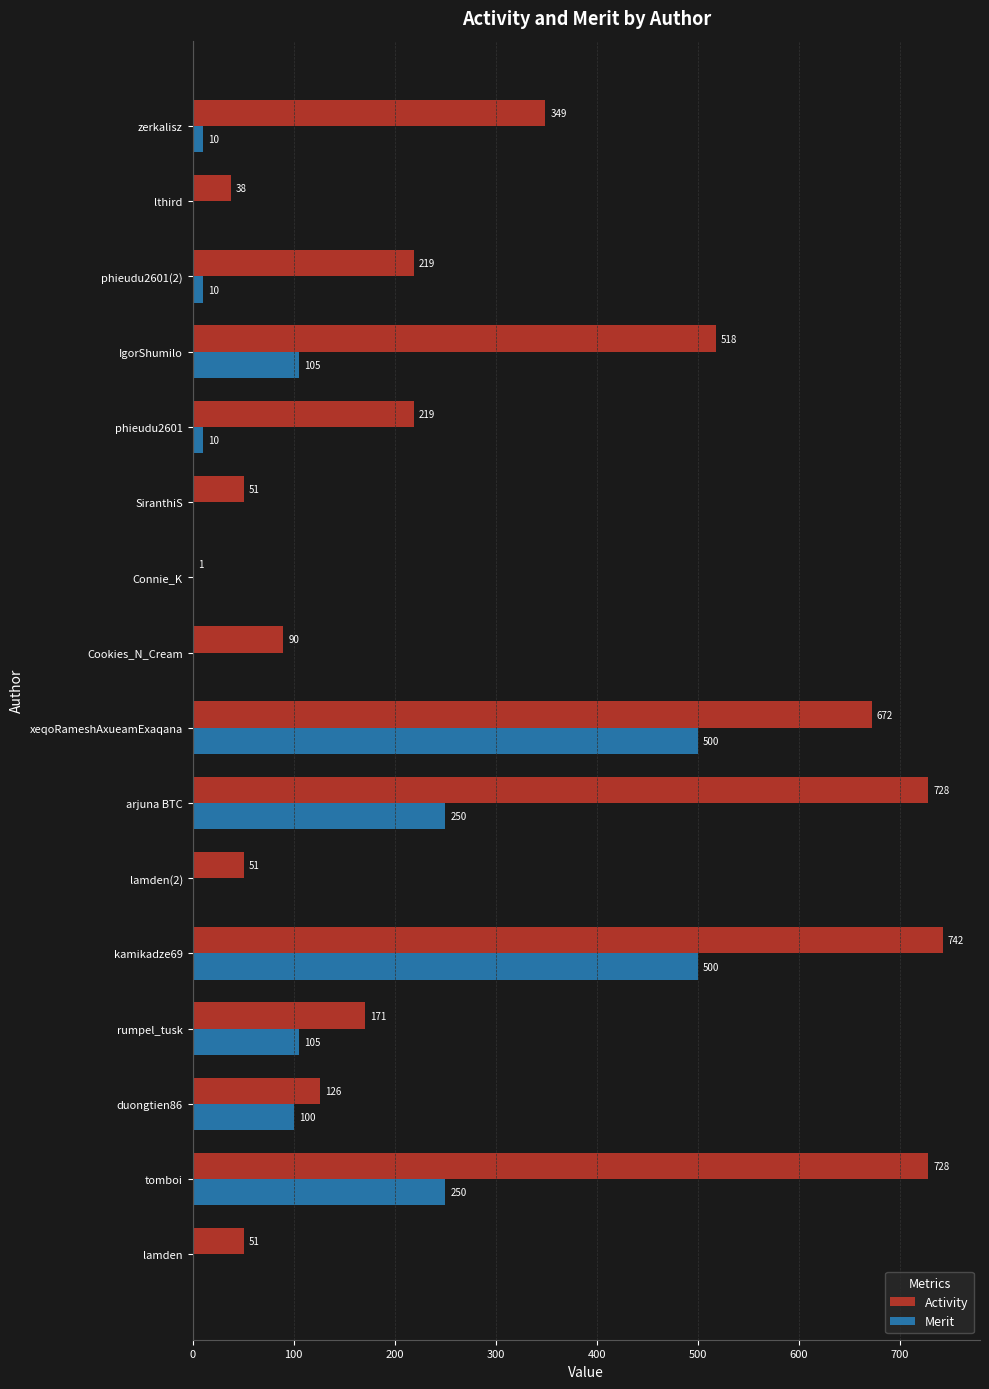

Which series changed the most between kamikadze69 and Connie_K?

Activity